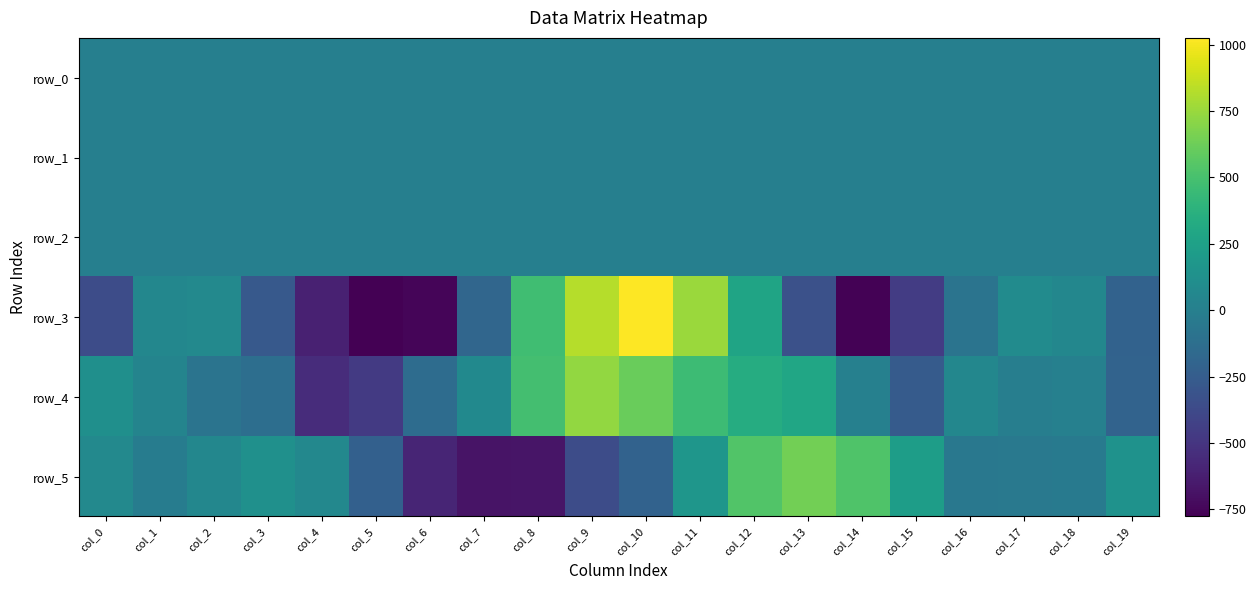

What is the average value of the row_3 series?

-58.5